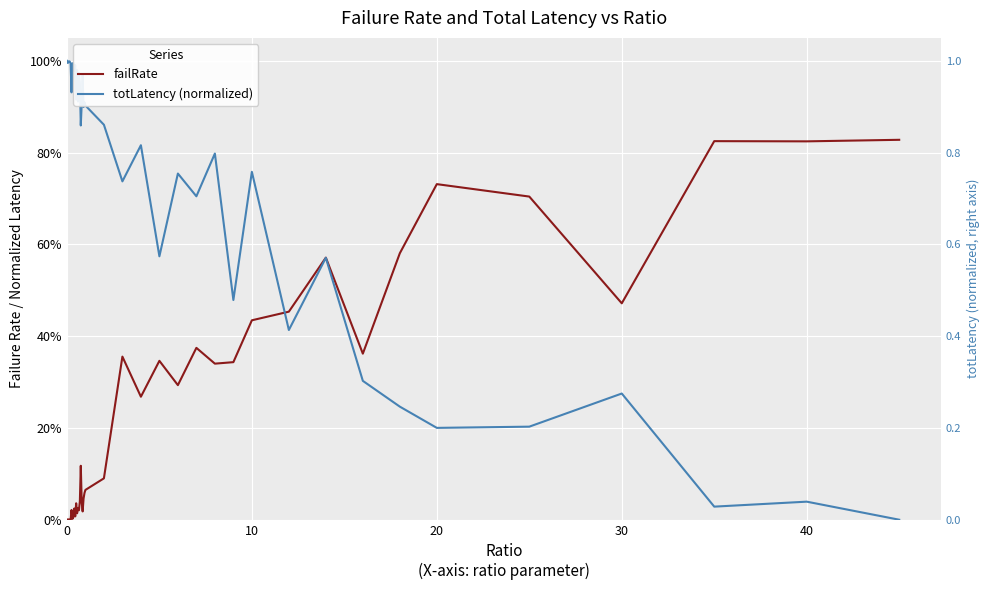

What is the maximum value shown in the chart?

1.0